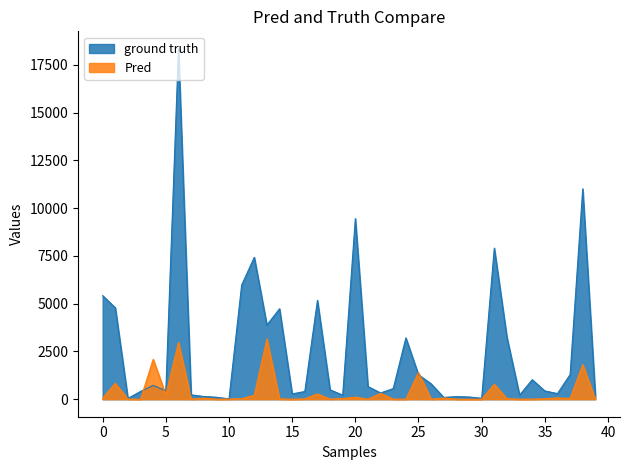

Where is ground truth nearest to the value 9178?

20